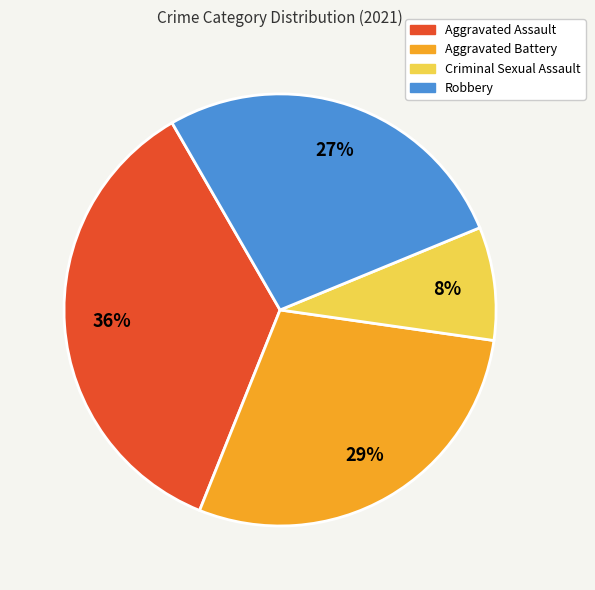

Which has a higher value, Criminal Sexual Assault or Aggravated Battery?

Aggravated Battery